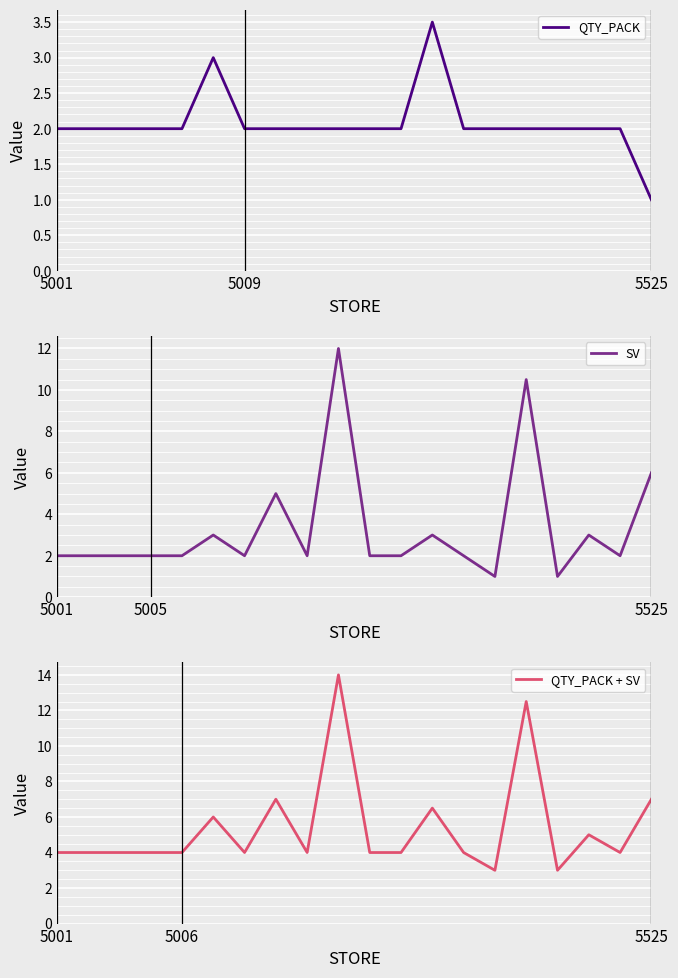

Which series changed the most between 5 and 10?

QTY_PACK + SV